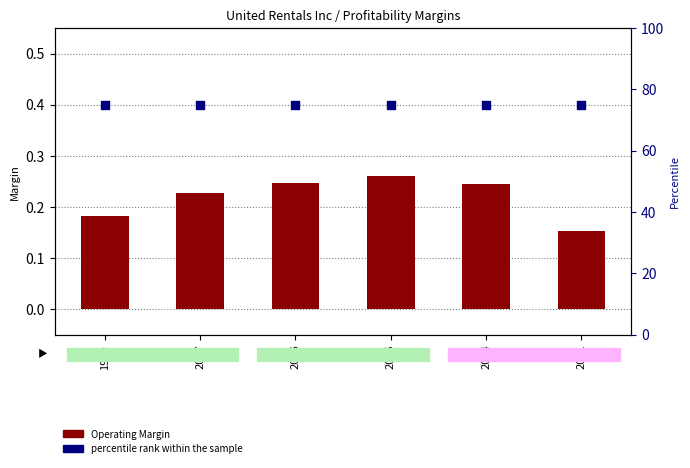

What are all the series names shown in the legend?

Operating Margin, percentile rank within the sample